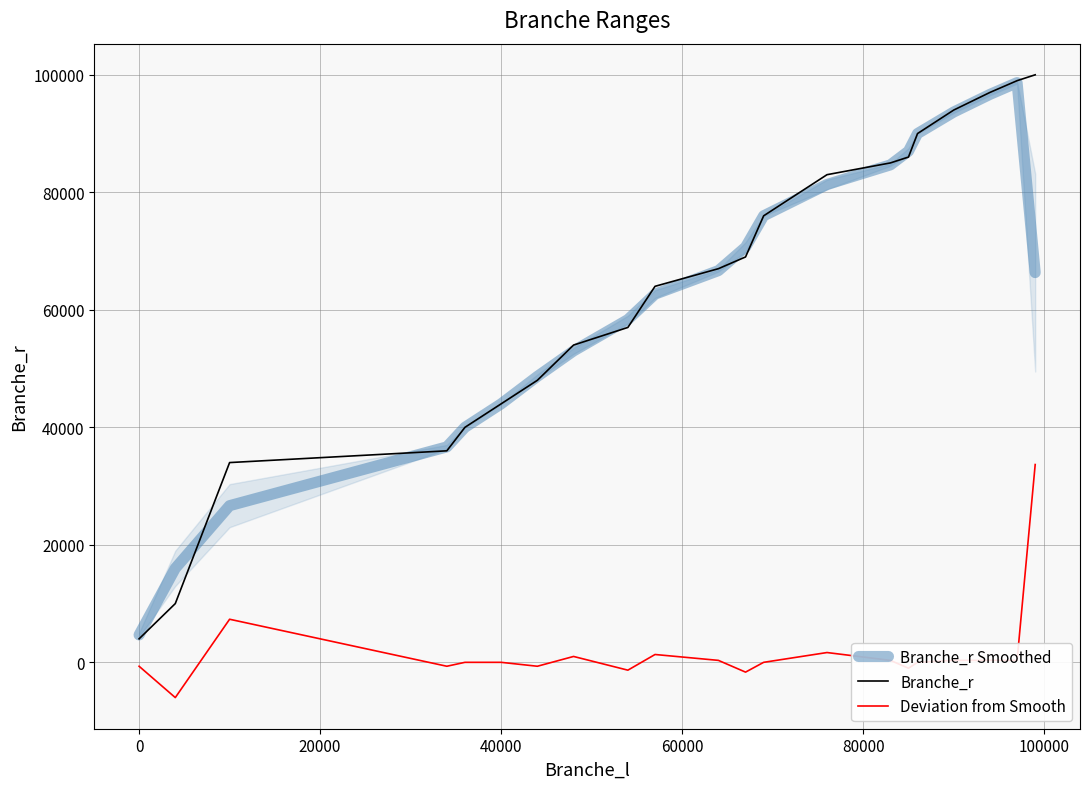

The Branche_r series shows 44000.0 at 40000. True or false?

True